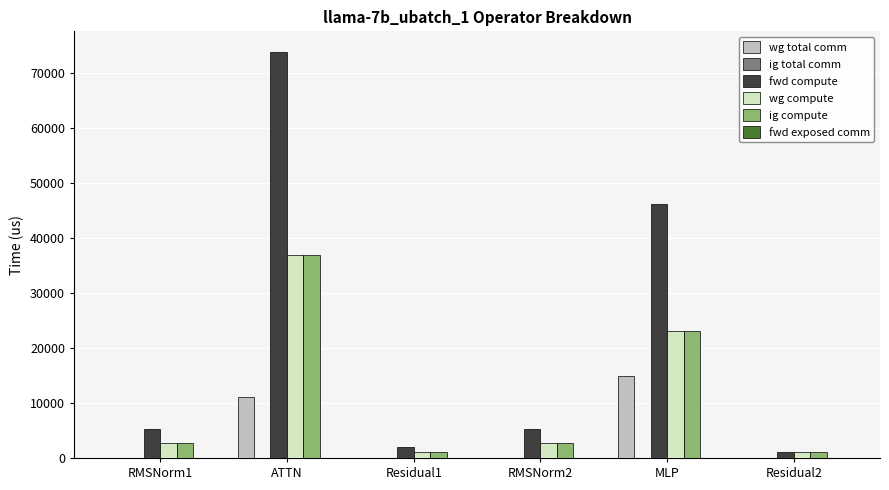

Is the value of wg total comm at RMSNorm2 greater than the value of wg compute at RMSNorm1?

No